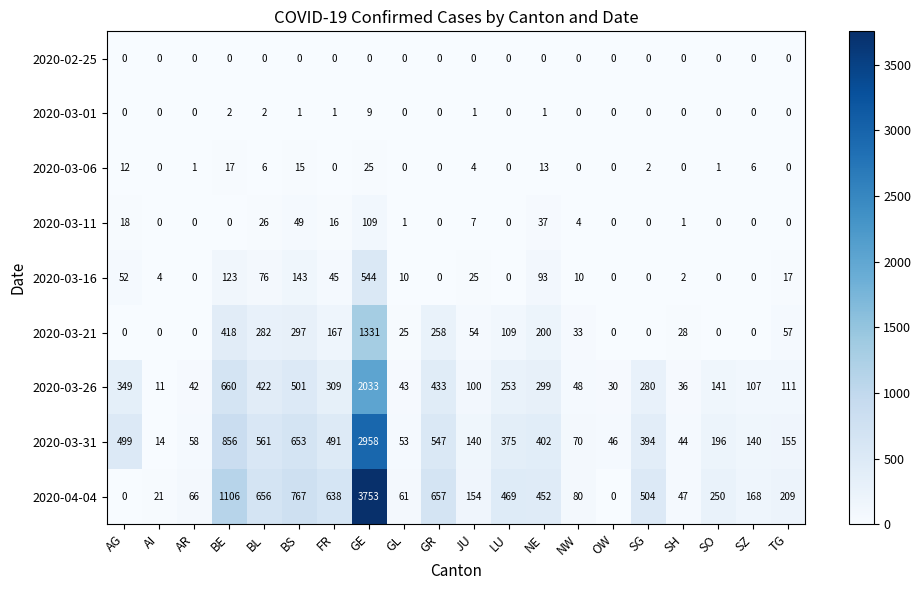

List the series in order of their peak value, highest first.

2020-04-04, 2020-03-31, 2020-03-26, 2020-03-21, 2020-03-16, 2020-03-11, 2020-03-06, 2020-03-01, 2020-02-25